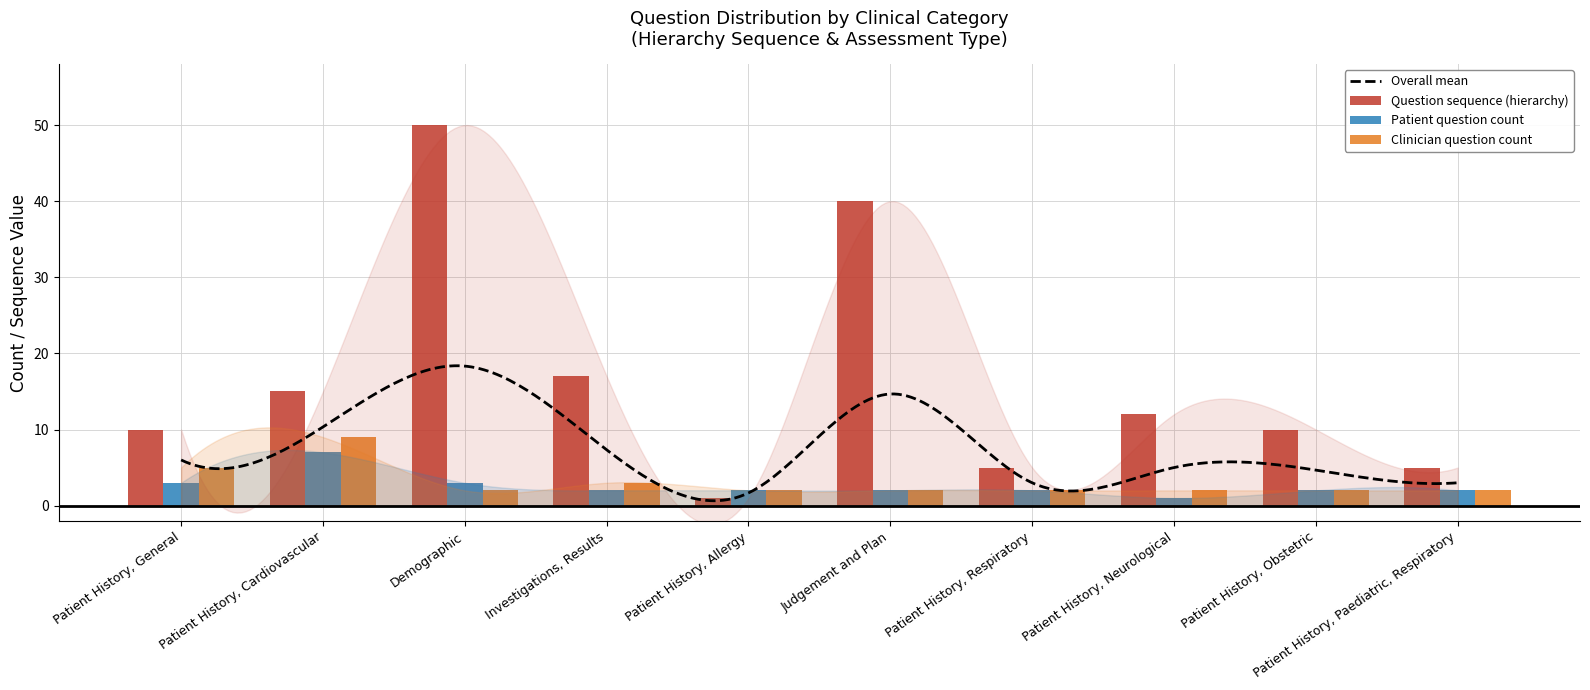

What is the value of the Patient question count bar at the 10th from the left?

2